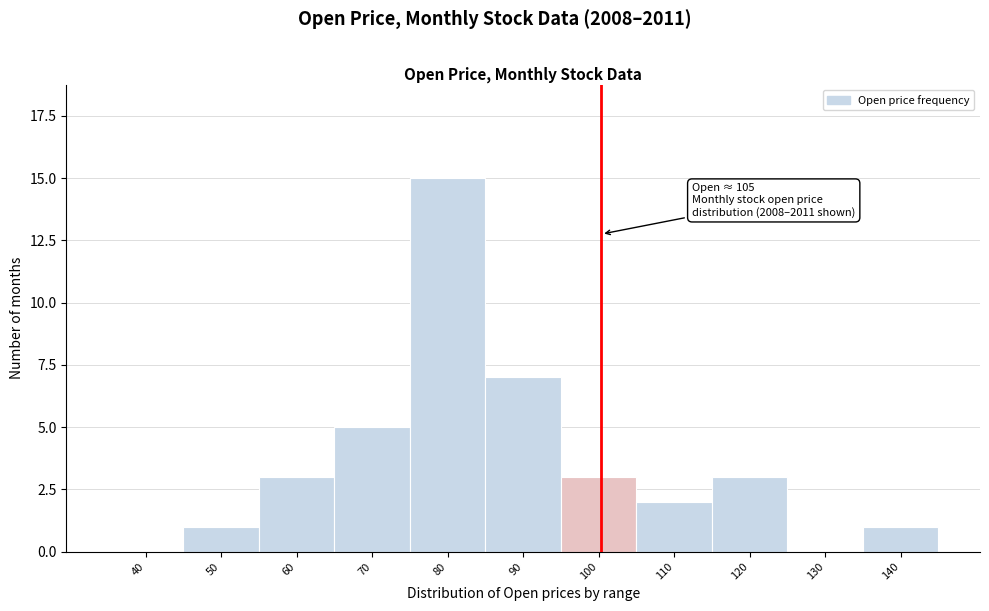

Reading left to right, what are all the values shown in this chart?

40=0	50=1	60=3	70=5	80=15	90=7	100=3	110=2	120=3	130=0	140=1